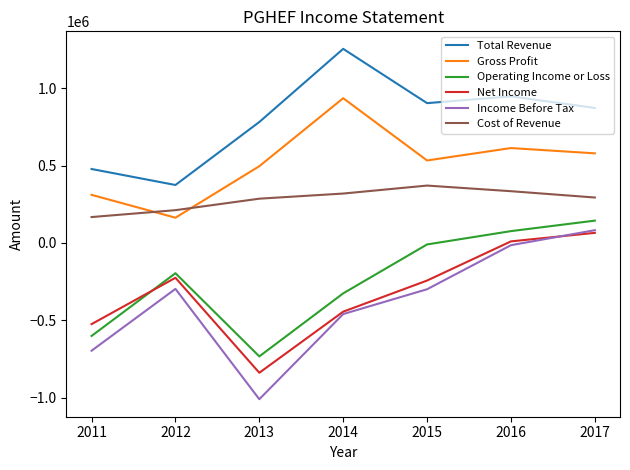

Is the value of Operating Income or Loss at 2012 greater than the value of Gross Profit at 2014?

No